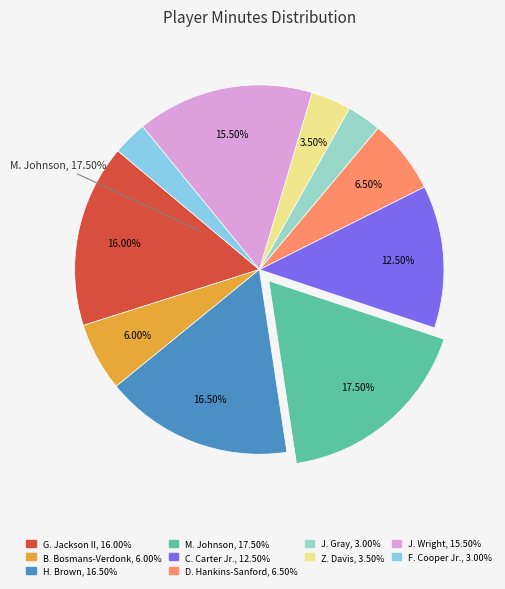

Is it true that B. Bosmans-Verdonk is 16% of the pie?

False